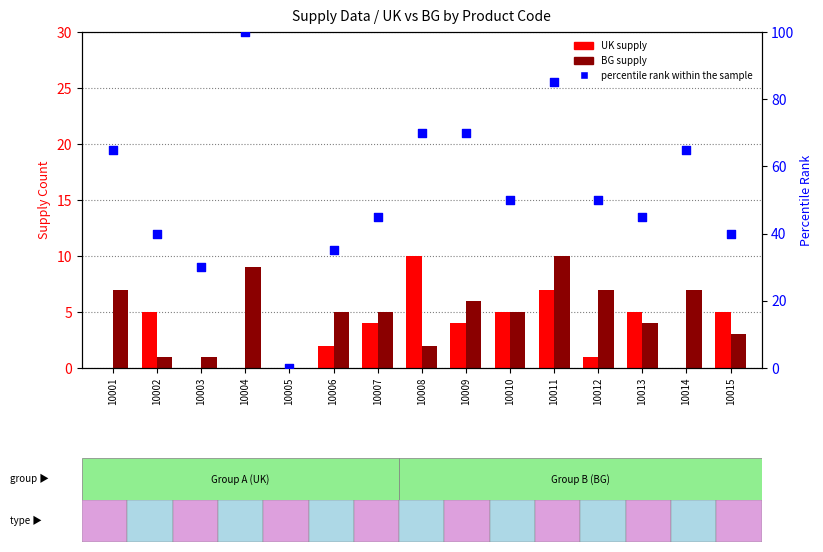

Which series has the widest spread of Y values?

percentile rank within the sample